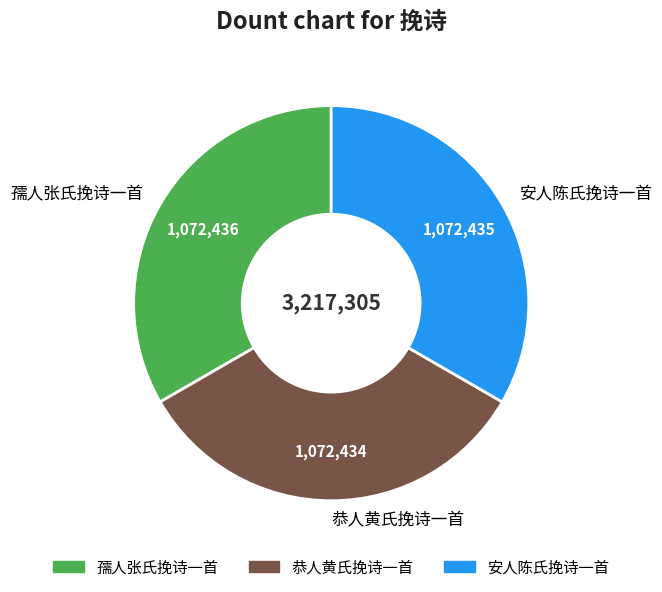

Does 安人陈氏挽诗一首 account for over 50% of the chart?

No